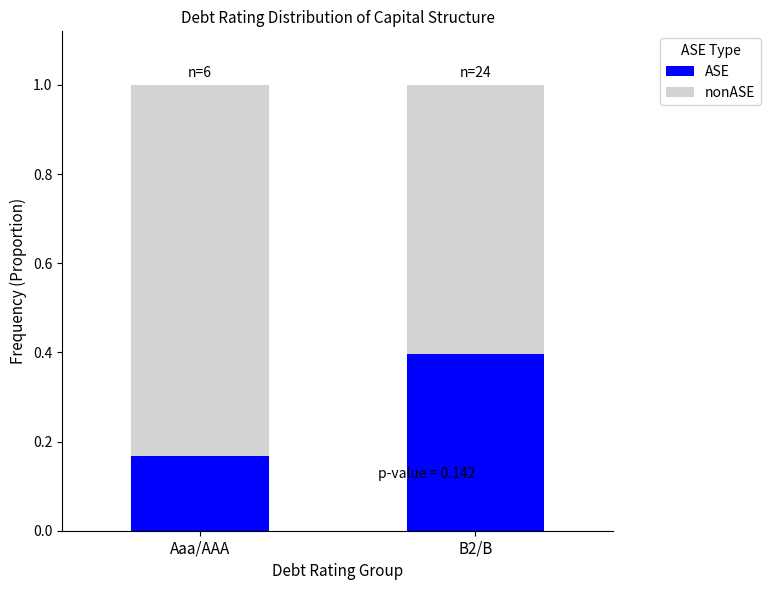

The value of ASE at B2/B is 0.6. True or false?

False